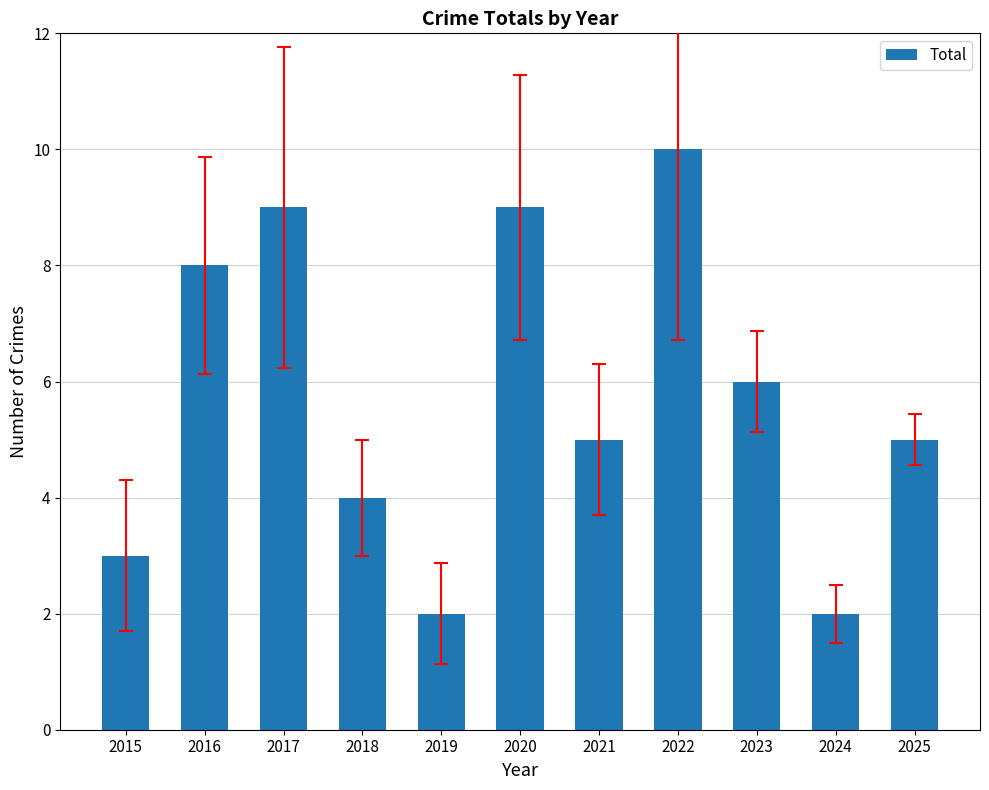

Reading left to right, extract all data points from this chart.

3	8	9	4	2	9	5	10	6	2	5